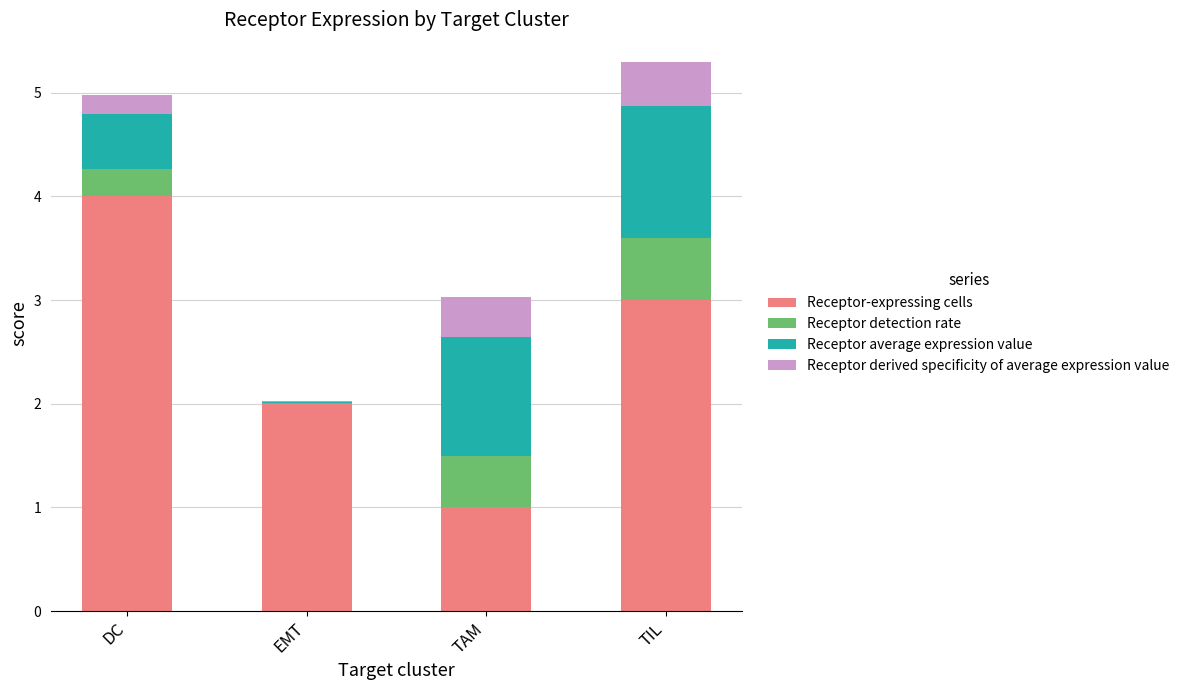

Is it true that Receptor-expressing cells equals 0.3 at TAM?

False